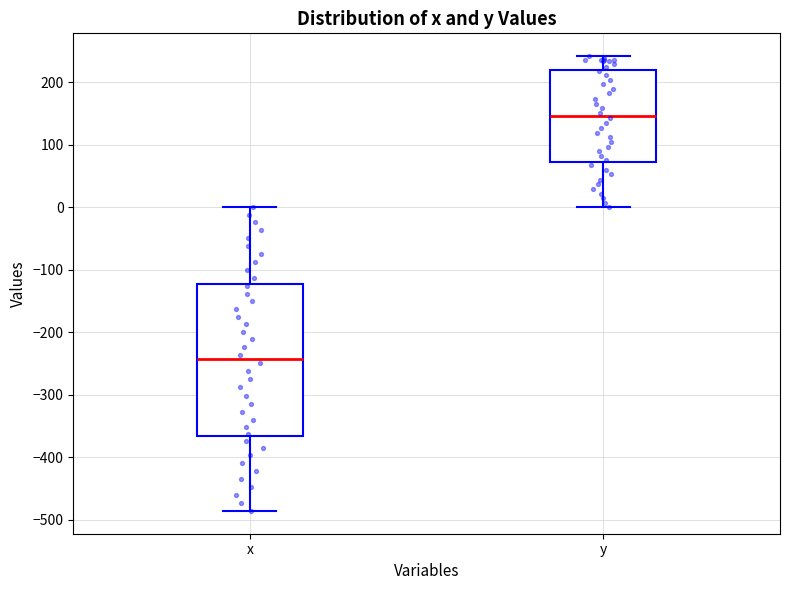

Where does the upper whisker of the box for y end on the y-axis? The values are not printed on the chart, so give them approximately, as read against the axis.

240